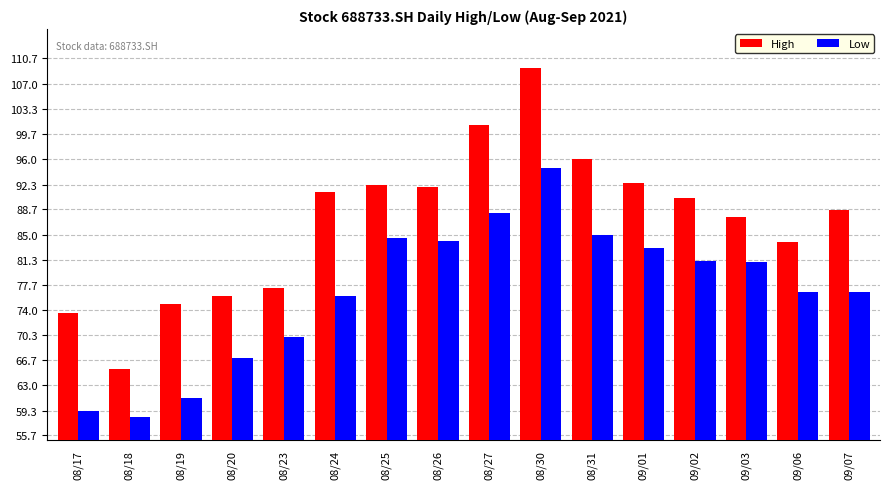

How many distinct data groups are displayed?

2